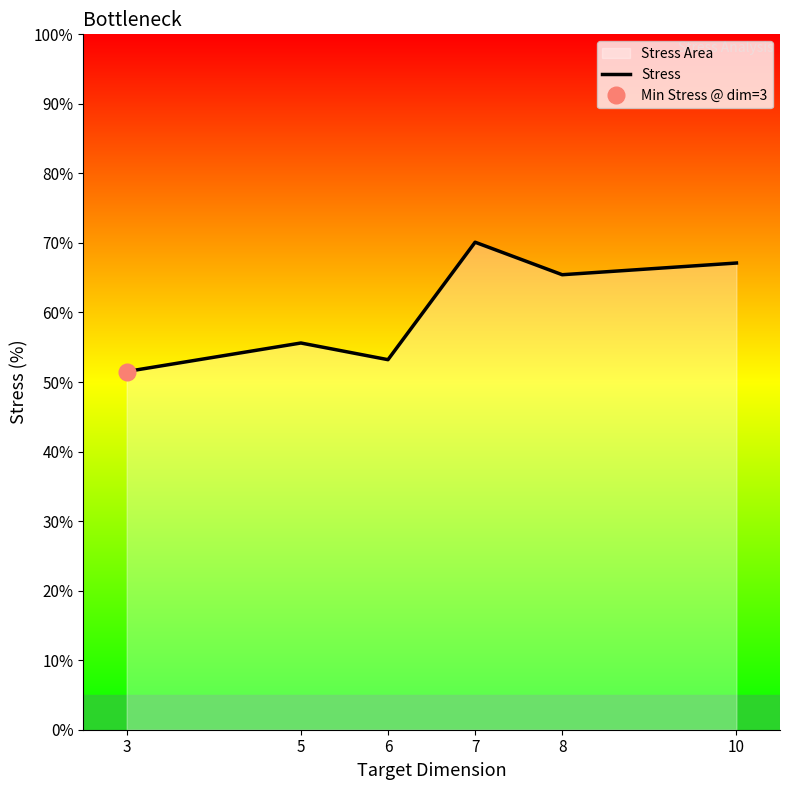

What is the change in value from 3 to 5?

+4.1